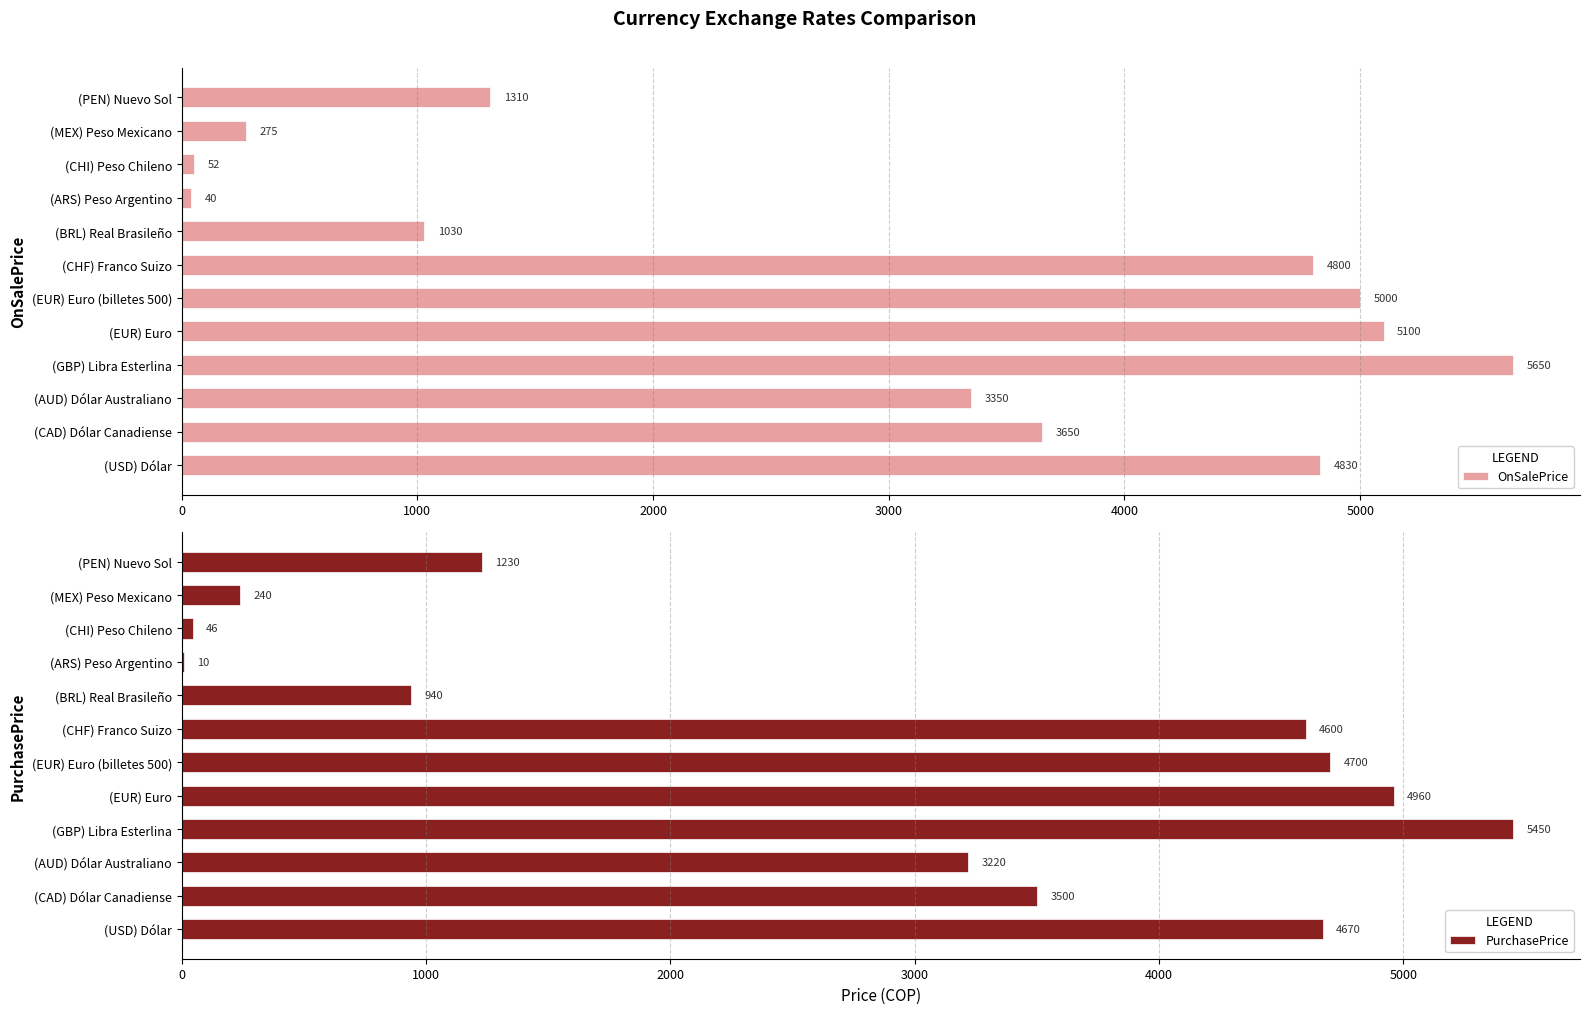

At which label does OnSalePrice reach its minimum?

(ARS) Peso Argentino